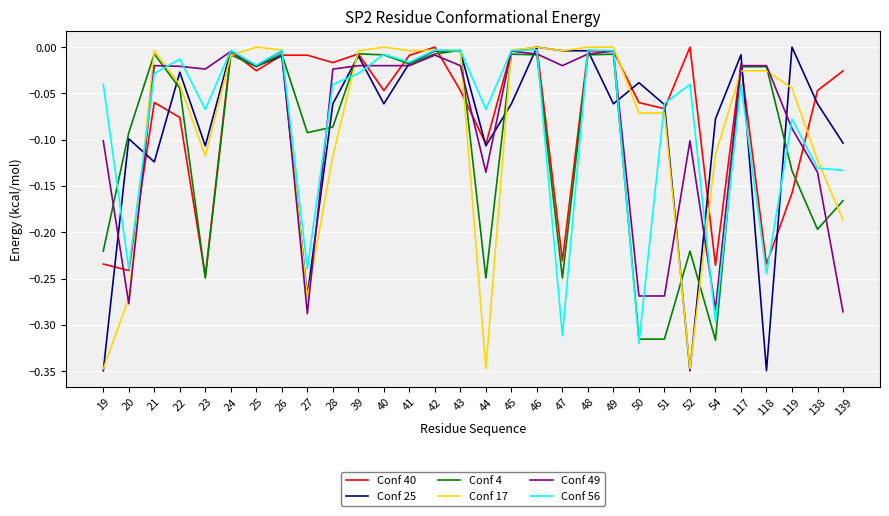

Which series changed the most between 20 and 40?

Conf 17